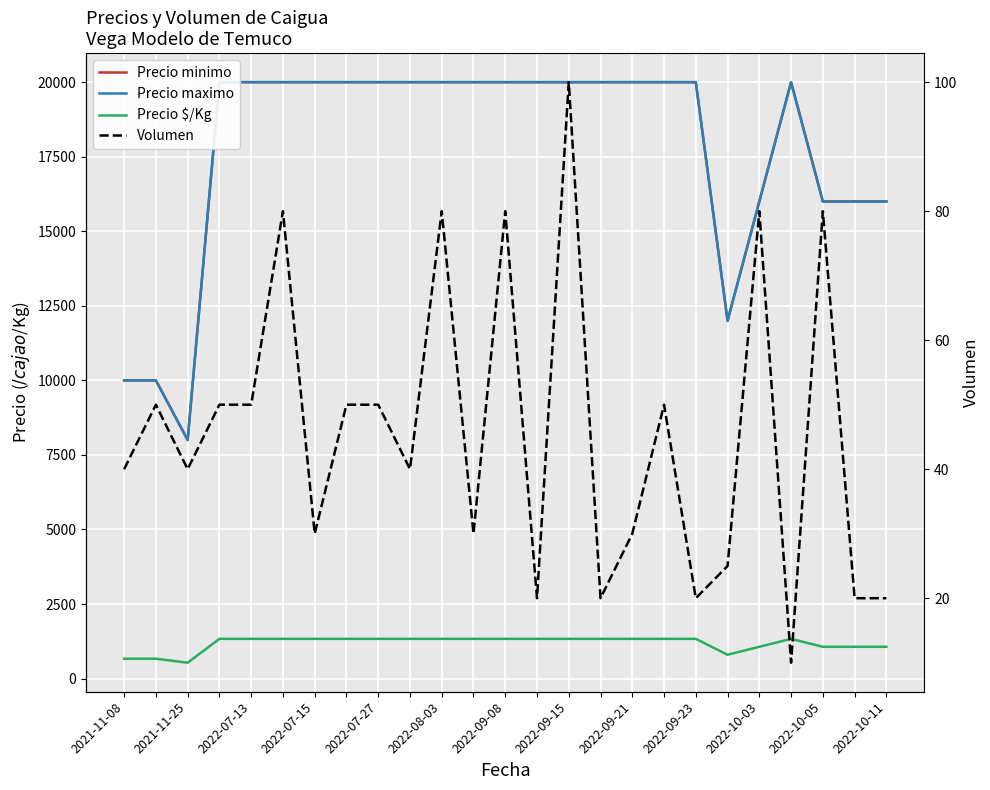

How many categories are shown in the chart?

25